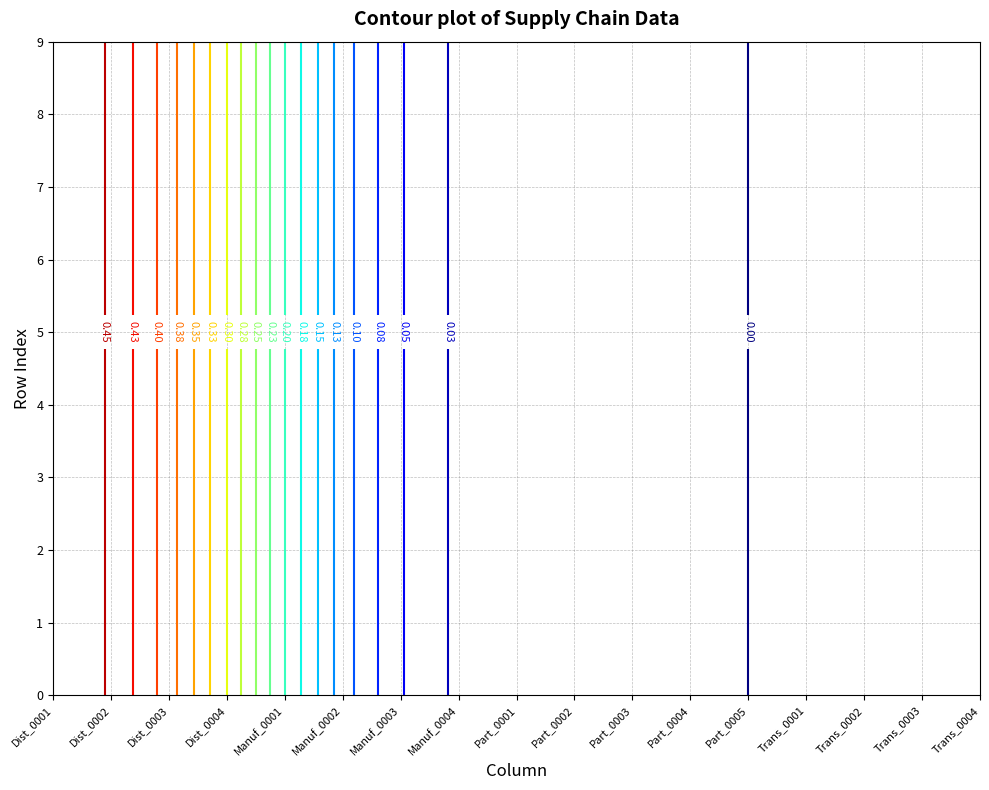

Reading left to right, list all the values displayed in this chart.

Dist_0001: 0.5	0.5	0.5	0.5	0.5	0.5	0.5	0.5	0.5	0.5
Dist_0002: 0.5	0.5	0.5	0.5	0.5	0.5	0.5	0.5	0.5	0.5
Dist_0003: 0.5	0.5	0.5	0.5	0.5	0.5	0.5	0.5	0.5	0.5
Dist_0004: 0.5	0.5	0.5	0.5	0.5	0.5	0.5	0.5	0.5	0.5
Manuf_0001: 0.0	0.0	0.0	0.0	0.0	0.0	0.0	0.0	0.0	0.0
Manuf_0002: 0.0	0.0	0.0	0.0	0.0	0.0	0.0	0.0	0.0	0.0
Manuf_0003: 0.0	0.0	0.0	0.0	0.0	0.0	0.0	0.0	0.0	0.0
Manuf_0004: 0.0	0.0	0.0	0.0	0.0	0.0	0.0	0.0	0.0	0.0
Part_0001: 0.0	0.0	0.0	0.0	0.0	0.0	0.0	0.0	0.0	0.0
Part_0002: 0.0	0.0	0.0	0.0	0.0	0.0	0.0	0.0	0.0	0.0
Part_0003: 0.0	0.0	0.0	0.0	0.0	0.0	0.0	0.0	0.0	0.0
Part_0004: 0.0	0.0	0.0	0.0	0.0	0.0	0.0	0.0	0.0	0.0
Part_0005: 0.0	0.0	0.0	0.0	0.0	0.0	0.0	0.0	0.0	0.0
Trans_0001: 0.0	0.0	0.0	0.0	0.0	0.0	0.0	0.0	0.0	0.0
Trans_0002: 0.0	0.0	0.0	0.0	0.0	0.0	0.0	0.0	0.0	0.0
Trans_0003: 0.0	0.0	0.0	0.0	0.0	0.0	0.0	0.0	0.0	0.0
Trans_0004: 0.0	0.0	0.0	0.0	0.0	0.0	0.0	0.0	0.0	0.0